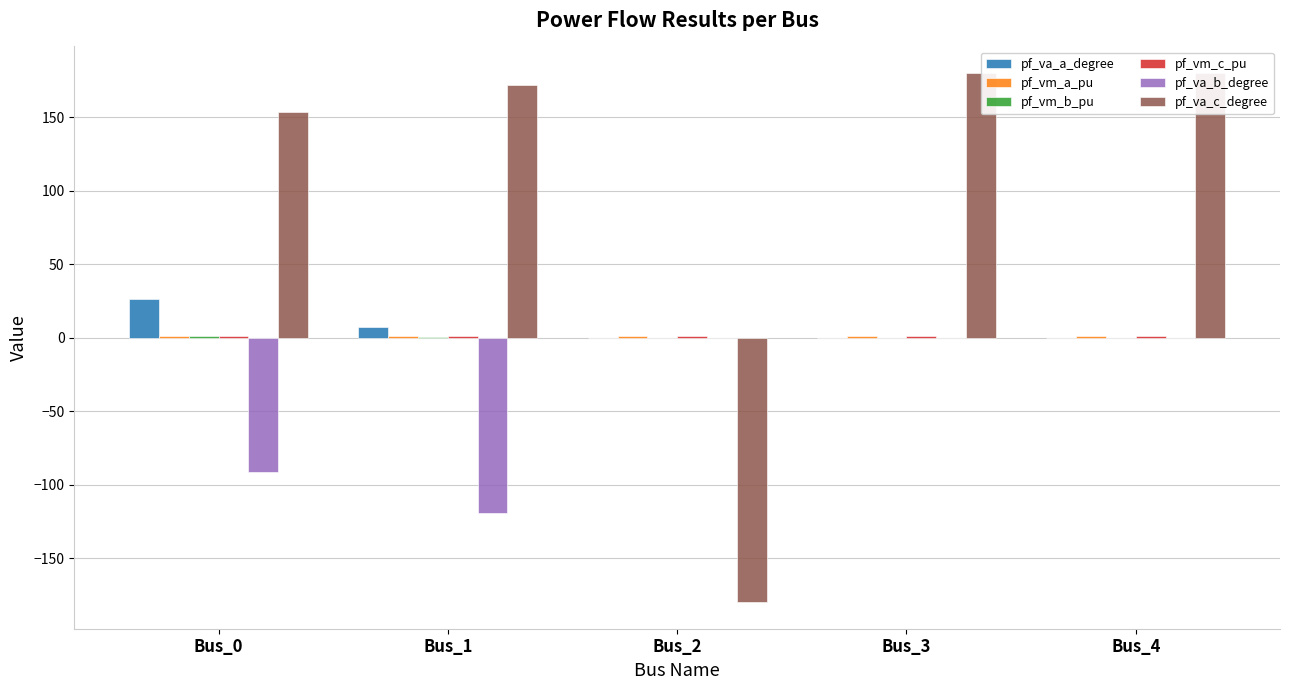

List the labels in order of pf_vm_a_pu value, smallest first.

Bus_3, Bus_4, Bus_2, Bus_1, Bus_0